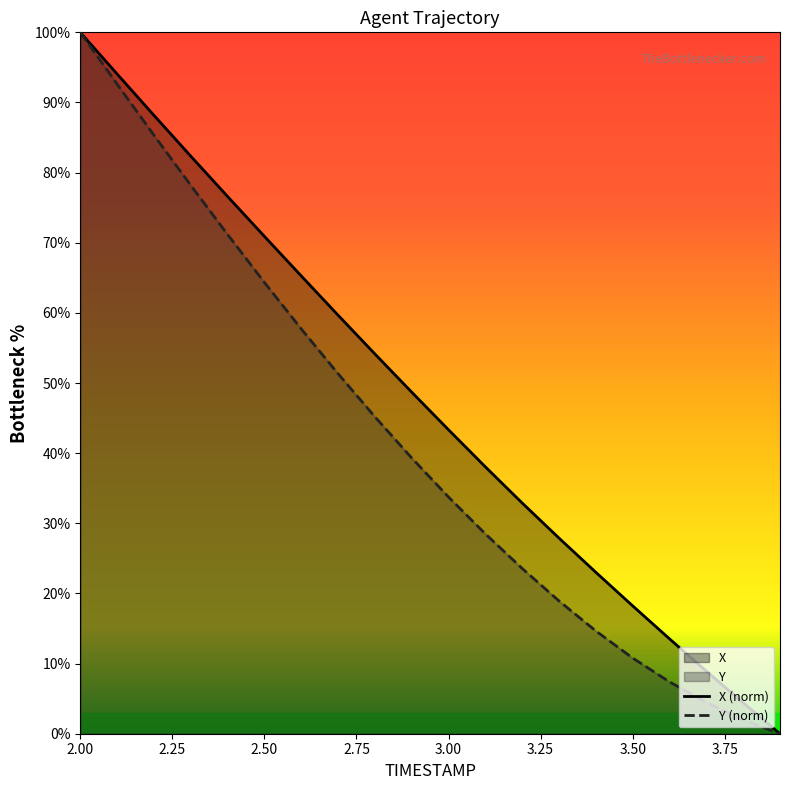

Reading left to right, transcribe all the data shown in this chart.

X (norm): 100.0	94.1	88.2	82.3	76.6	70.9	65.3	59.7	54.1	48.7	43.3	38.0	32.9	27.9	23.0	18.2	13.5	8.9	4.4	0.0
Y (norm): 100.0	92.6	85.3	78.2	71.2	64.3	57.7	51.3	45.2	39.3	33.7	28.5	23.6	18.9	14.6	10.8	7.4	4.5	2.0	0.0